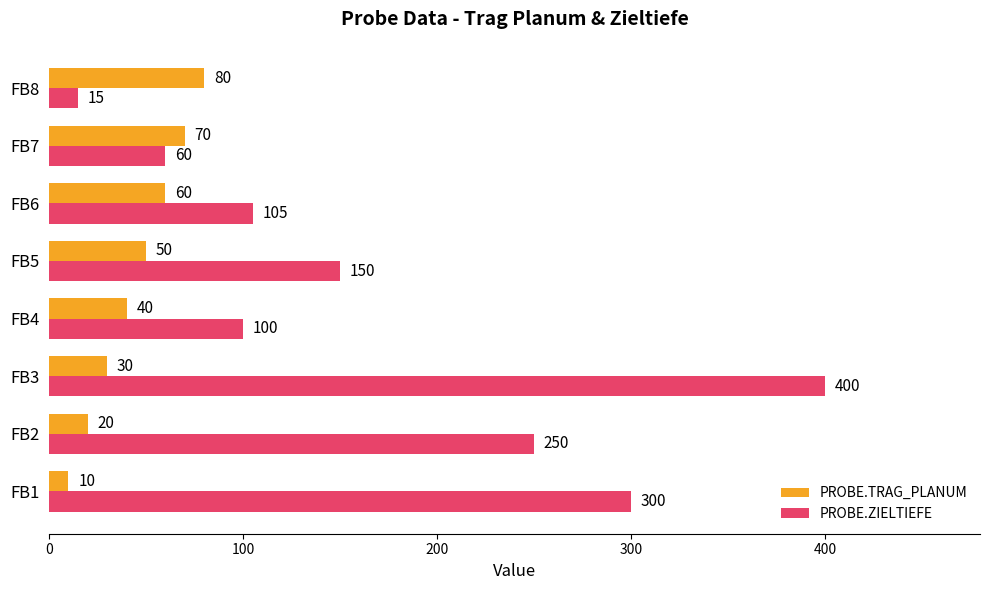

The value of PROBE.TRAG_PLANUM at FB4 is 40. True or false?

True